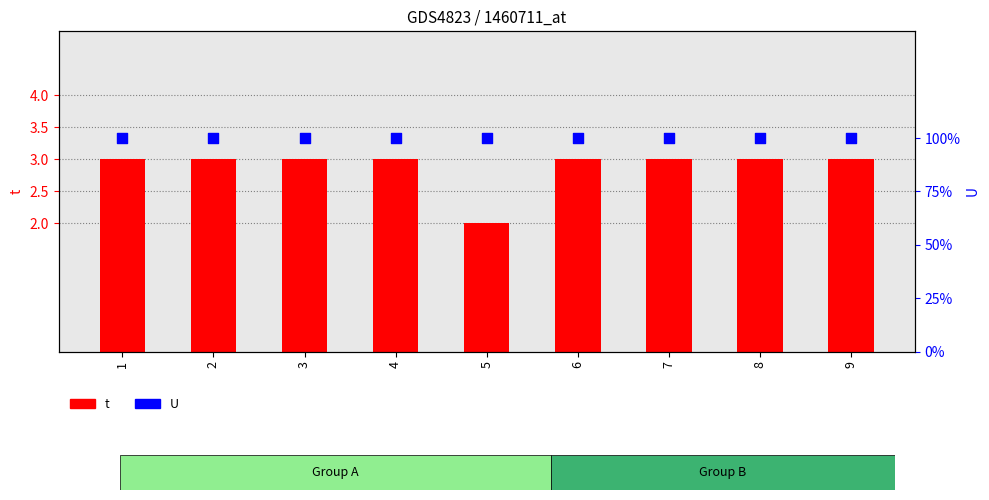

At which category is the sum across all series the highest?

1